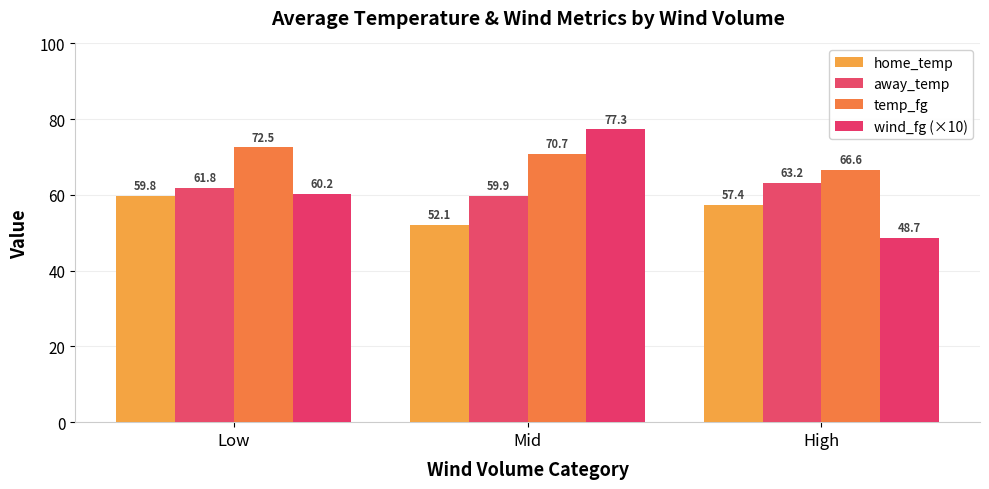

Is the value of home_temp at Low greater than the value of temp_fg at High?

No